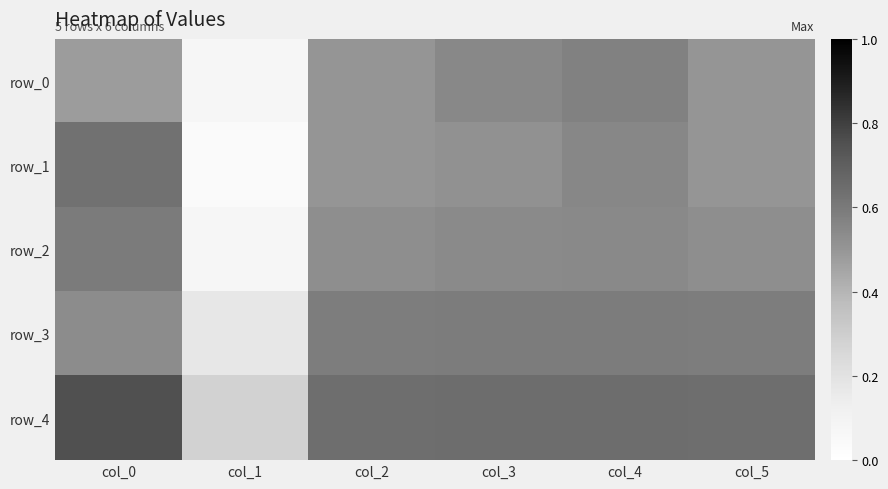

What value does the row_2 series have at col_3?

0.5